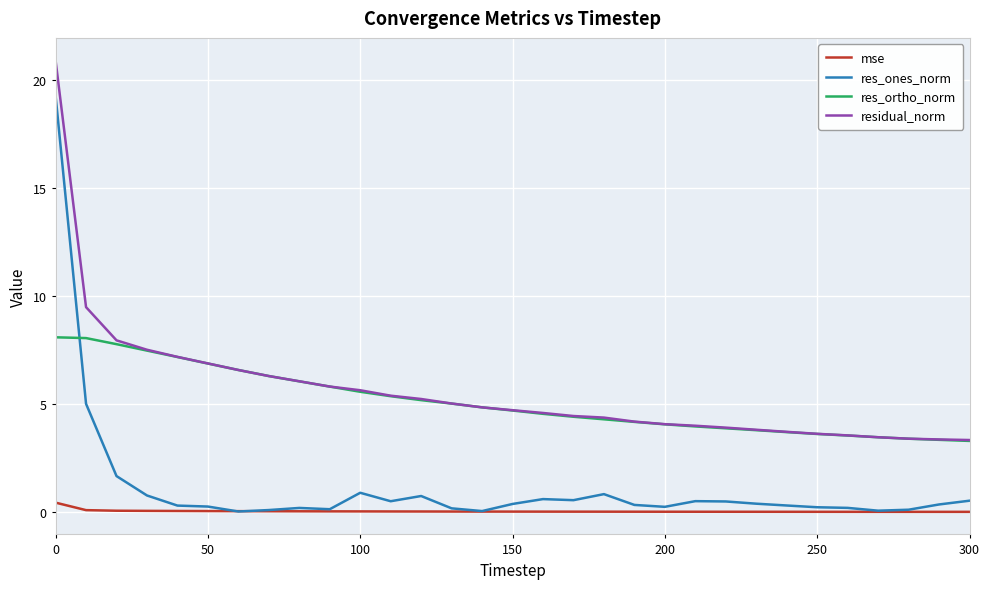

True or false: res_ones_norm and residual_norm intersect in this chart.

False